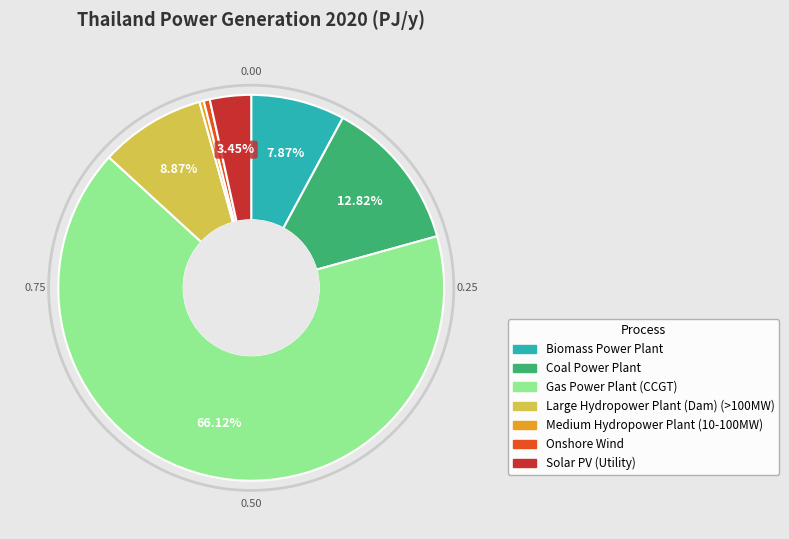

Which category has the biggest portion of the pie?

Gas Power Plant (CCGT)